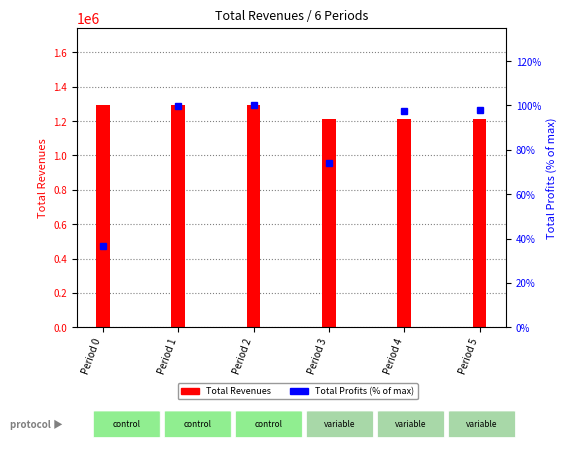

Rank the categories by Total Profits (% of max) value from highest to lowest.

Period 2, Period 1, Period 5, Period 4, Period 3, Period 0